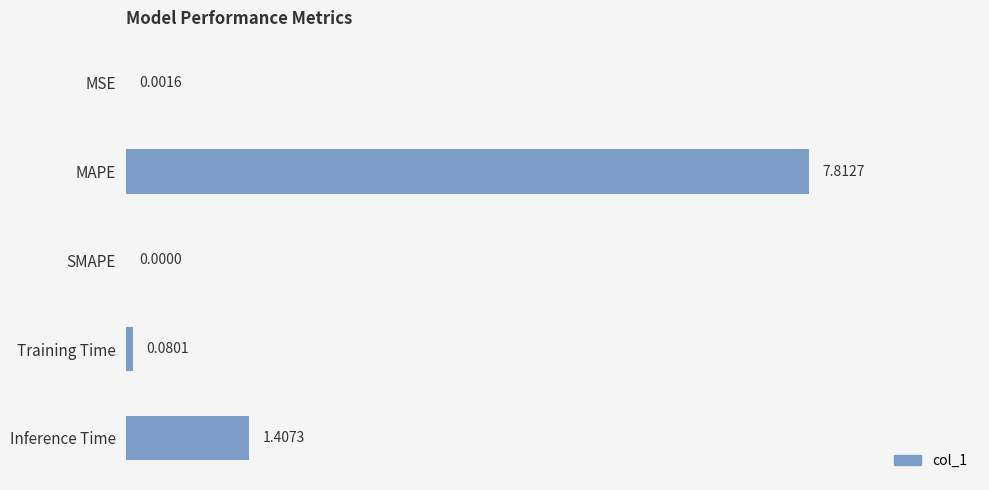

What is the sum of the values at Inference Time and MAPE?

9.2